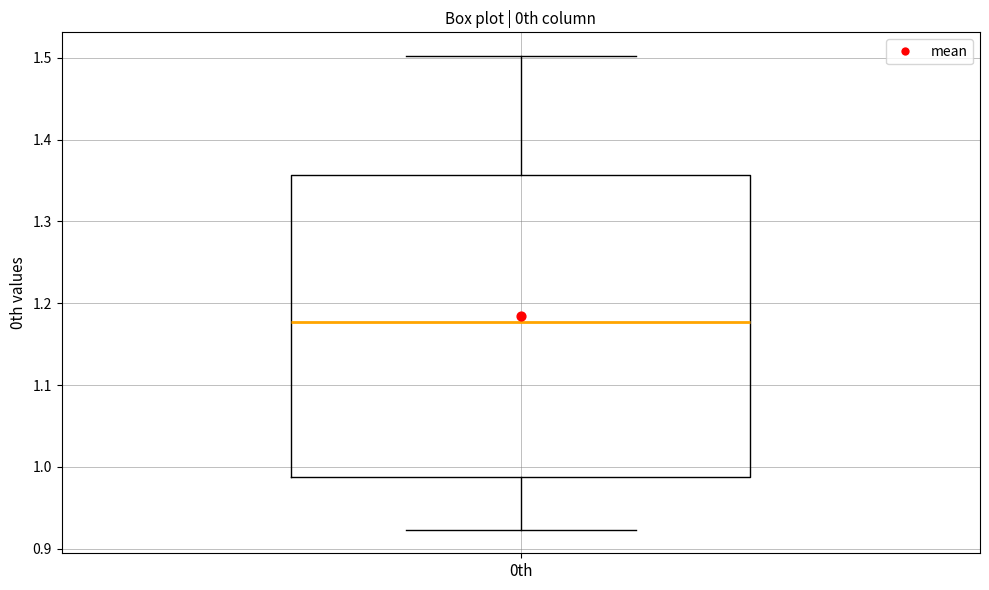

Transcribe this box plot: give where the median line is, the range the box spans, and where the two whiskers end, as read against the y-axis. The values are not printed on the chart, so give them approximately, as read against the axis.

median 1.18, box 0.99 to 1.36, whiskers 0.92 to 1.50